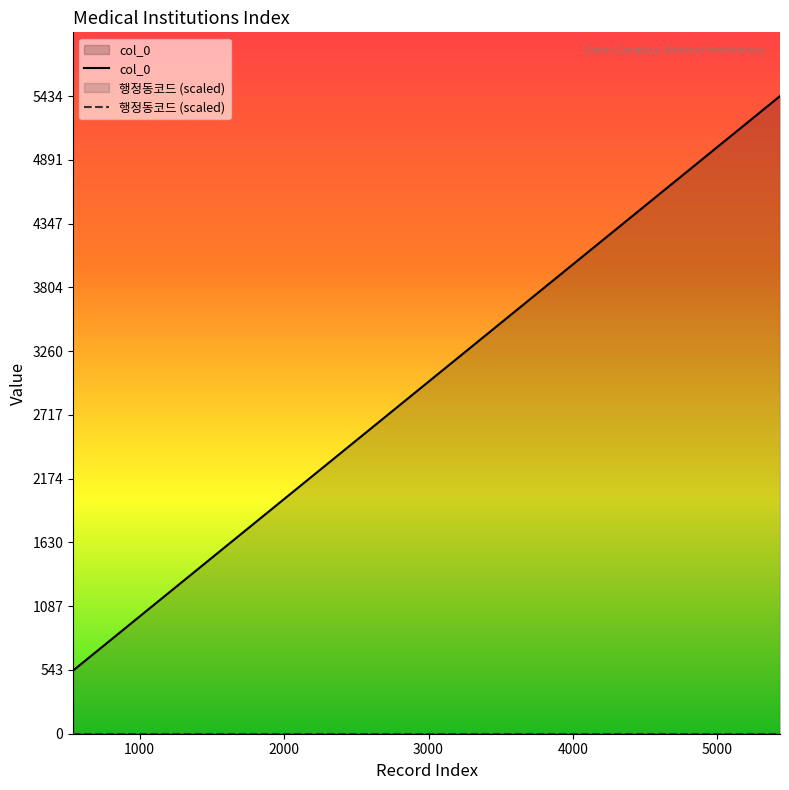

Does the chart have visible grid lines?

No